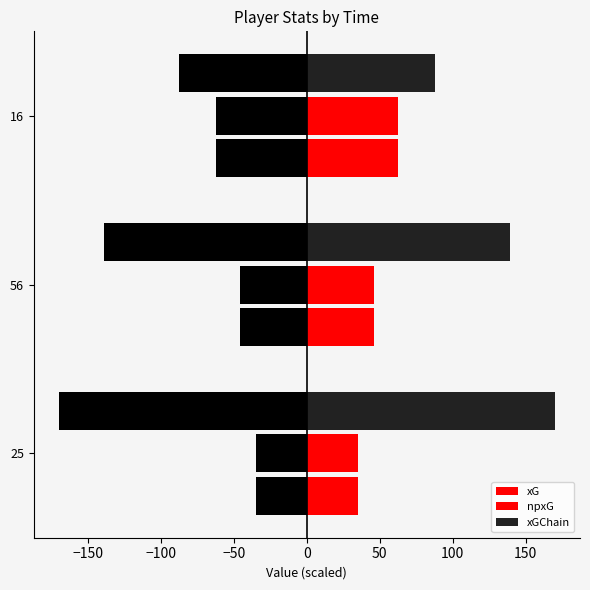

Between 56 and 16, which is larger?

56